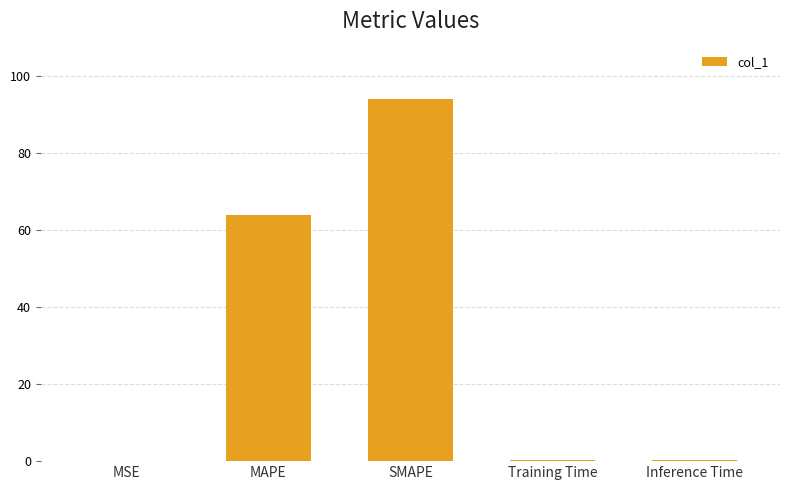

Count the number of categories in the chart.

5